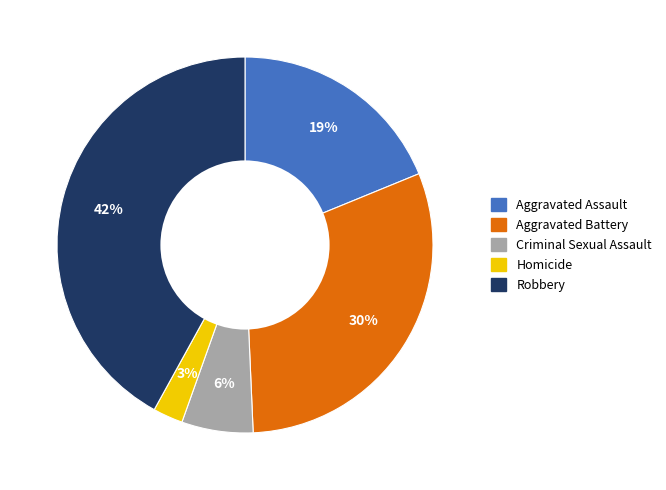

Count the number of slices in the pie.

5